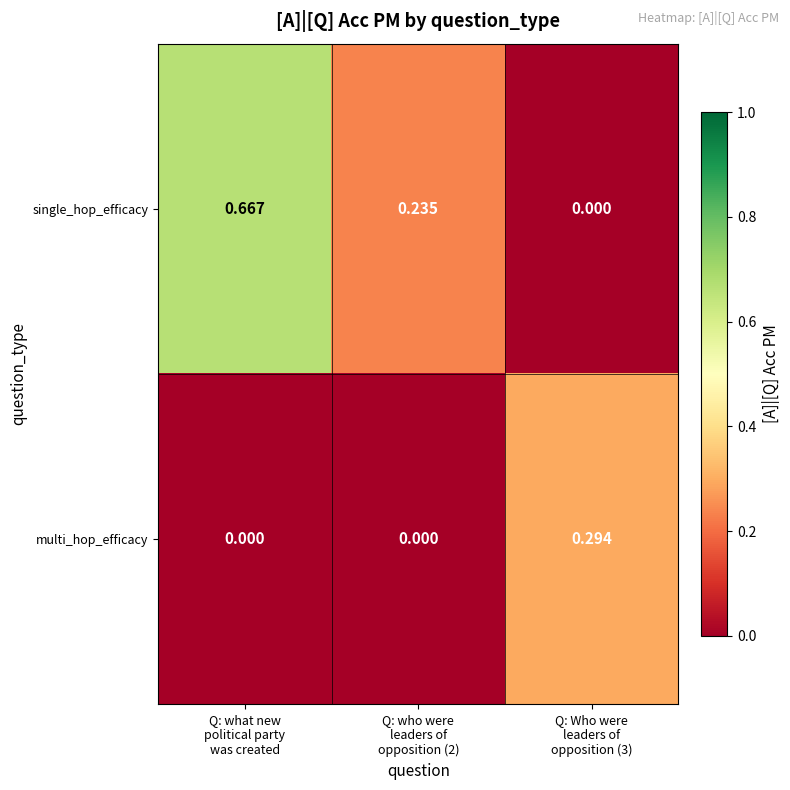

Which series has the largest range (max minus min)?

single_hop_efficacy